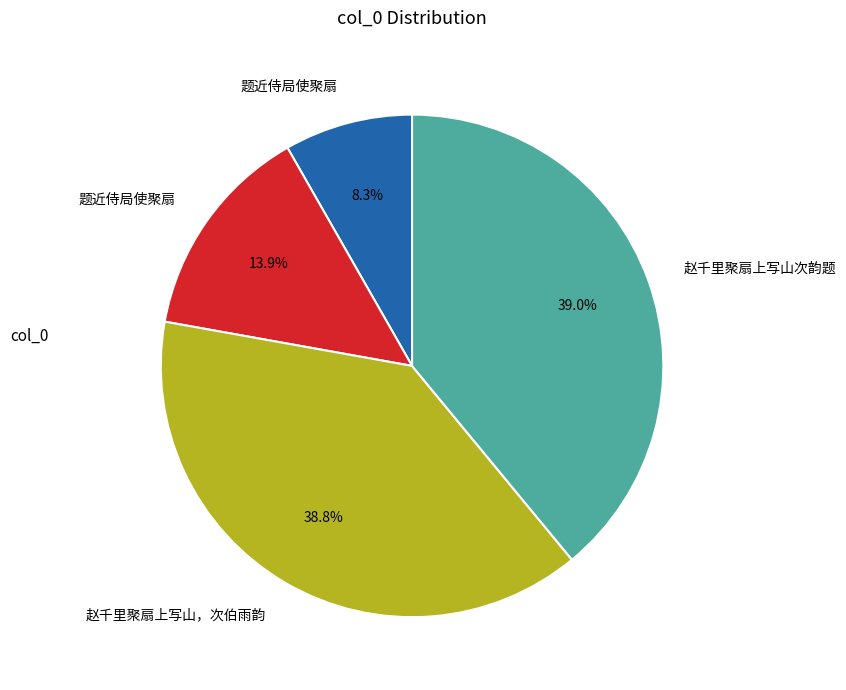

Is there a majority slice in this chart?

No